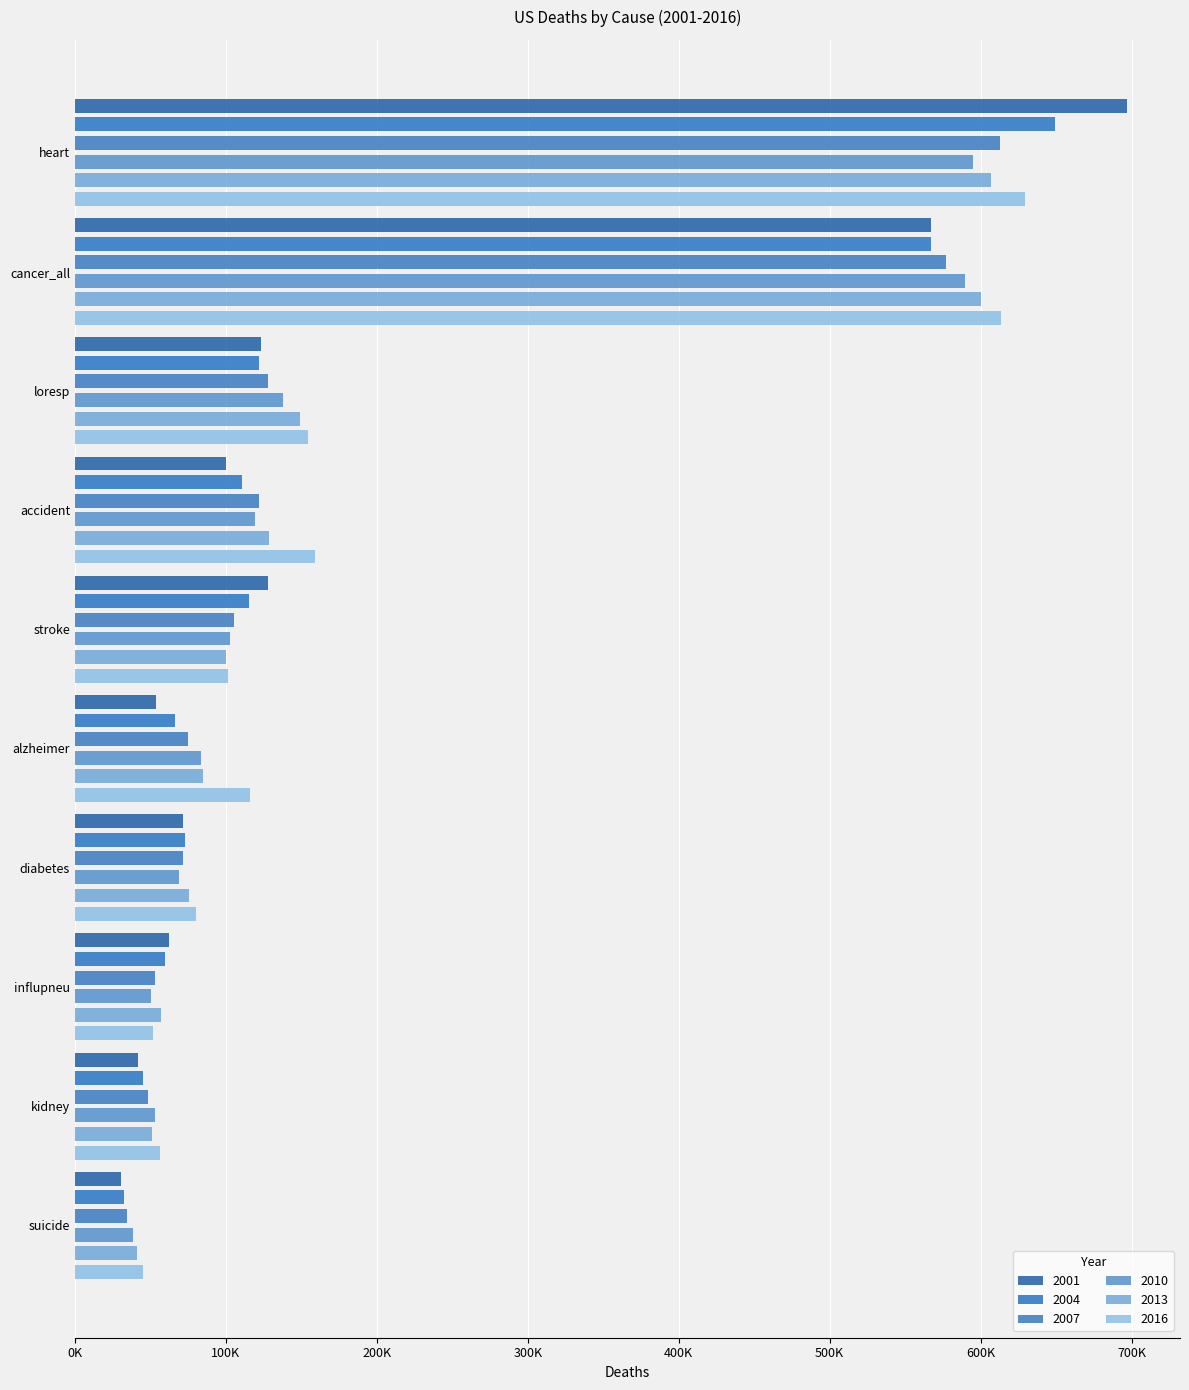

Rank the series by their maximum value, from lowest to highest.

2010, 2013, 2007, 2016, 2004, 2001